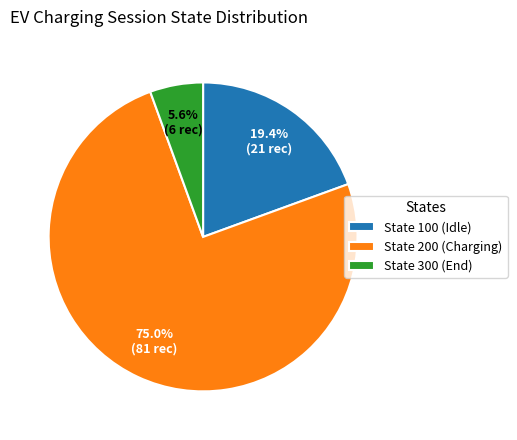

What percentage do State 100 (Idle) and State 200 (Charging) together represent?

94.4%